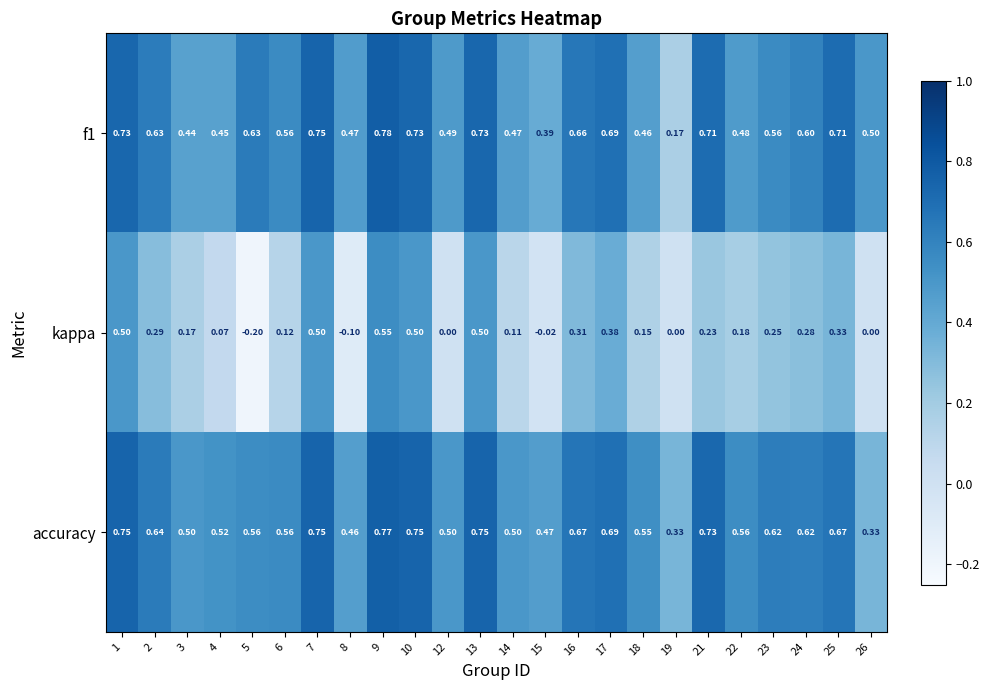

Which series has the widest spread of values?

kappa